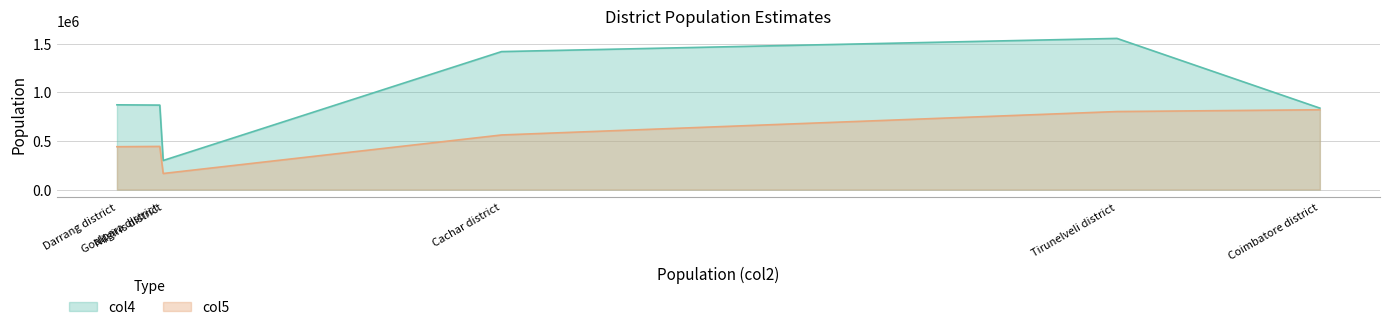

Rank the categories by col5 value from highest to lowest.

Coimbatore district, Tirunelveli district, Cachar district, Goalpara district, Darrang district, Nilgiris district